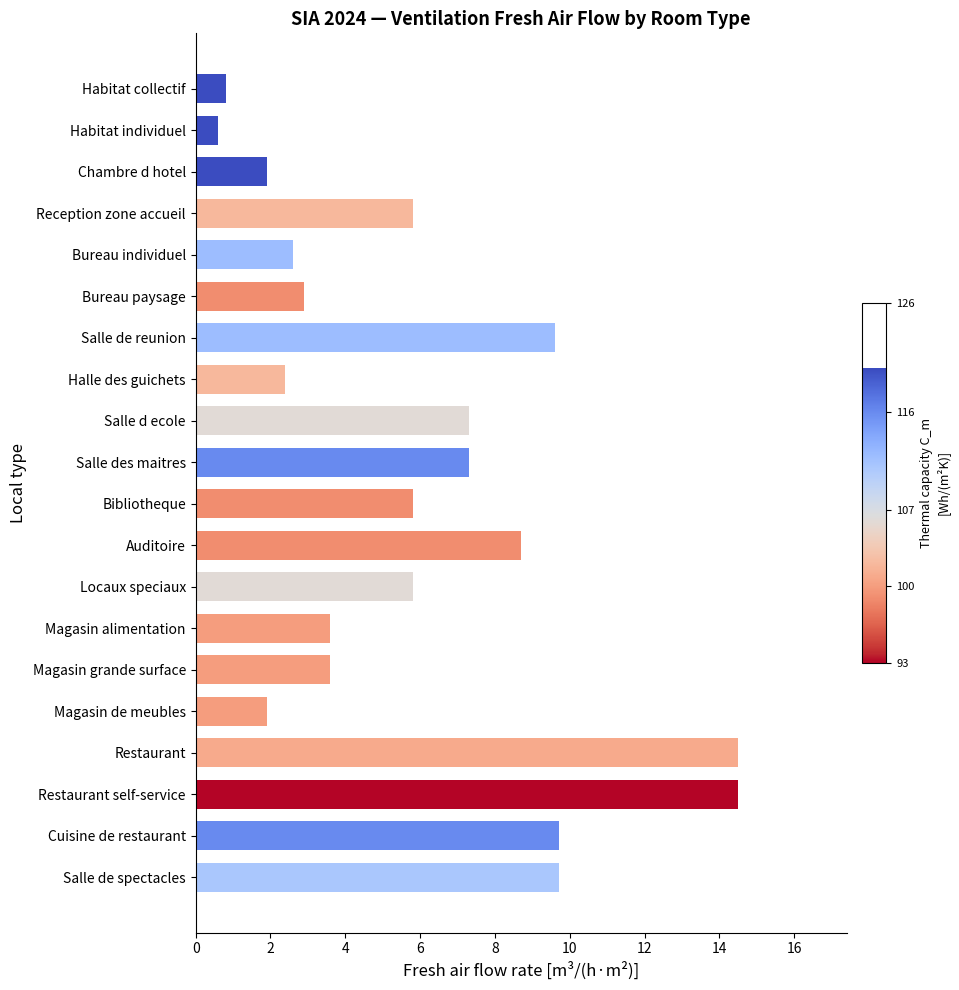

How many bars are there in total?

20